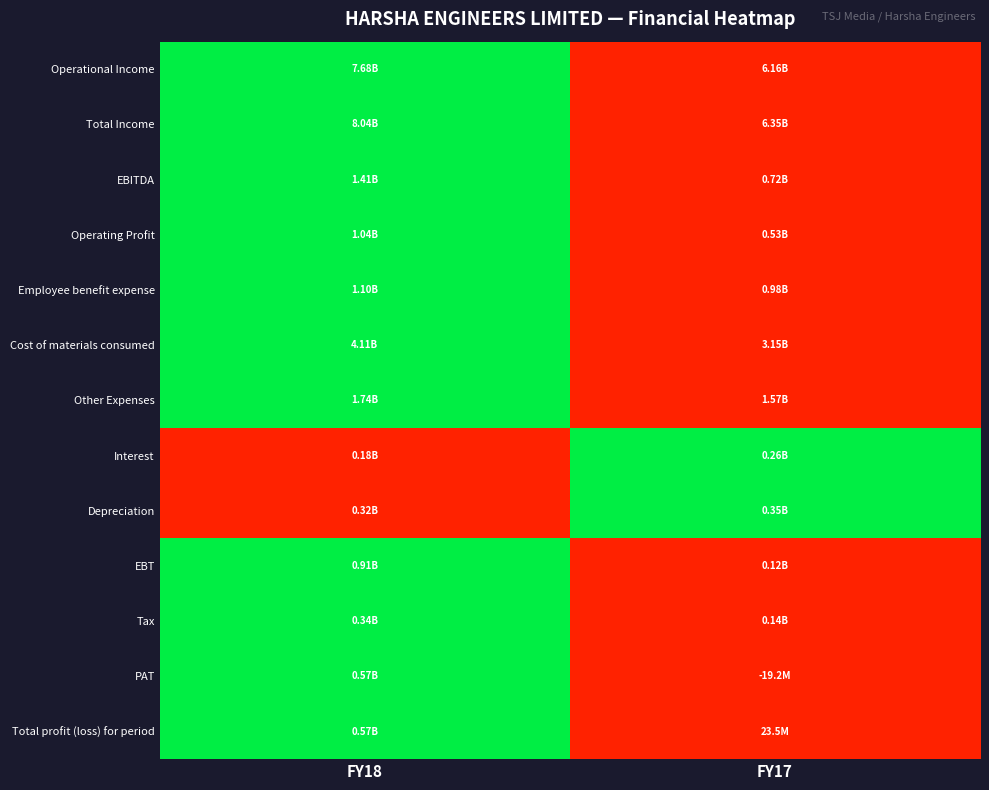

How many series are shown in this chart?

13